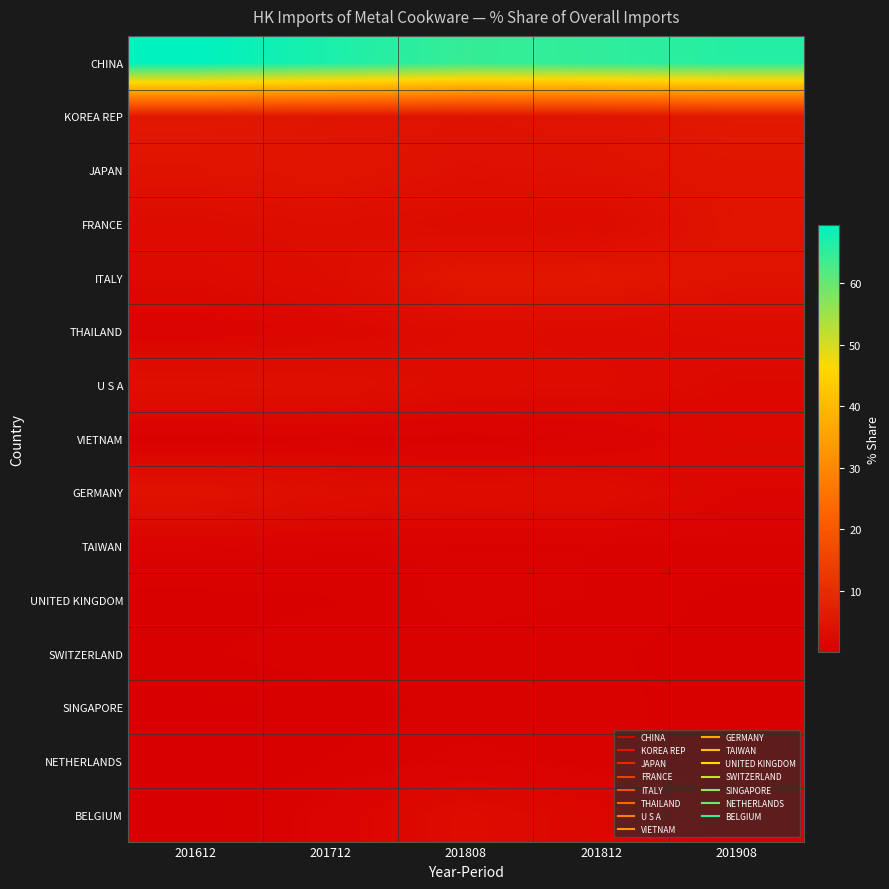

Reading right to left, what are all the values shown in this chart?

CHINA: 201908=66.0	201812=64.9	201808=64.3	201712=66.8	201612=69.3
KOREA REP: 201908=5.9	201812=4.8	201808=4.4	201712=5.0	201612=5.7
JAPAN: 201908=4.9	201812=4.2	201808=4.0	201712=4.9	201612=4.6
FRANCE: 201908=4.7	201812=2.7	201808=2.8	201712=3.4	201612=2.9
ITALY: 201908=4.4	201812=5.4	201808=5.3	201712=3.0	201612=2.5
THAILAND: 201908=2.8	201812=2.6	201808=2.7	201712=1.9	201612=1.2
U S A: 201908=2.2	201812=2.7	201808=2.8	201712=3.8	201612=4.0
VIETNAM: 201908=2.2	201812=1.1	201808=0.8	201712=1.0	201612=0.5
GERMANY: 201908=1.6	201812=3.1	201808=3.0	201712=3.4	201612=4.6
TAIWAN: 201908=0.9	201812=0.9	201808=0.9	201712=1.0	201612=1.1
UNITED KINGDOM: 201908=0.5	201812=0.9	201808=1.0	201712=0.6	201612=0.5
SWITZERLAND: 201908=0.5	201812=0.7	201808=0.8	201712=0.8	201612=0.6
SINGAPORE: 201908=0.4	201812=0.8	201808=0.8	201712=0.5	201612=0.3
NETHERLANDS: 201908=0.4	201812=0.8	201808=1.0	201712=0.7	201612=0.1
BELGIUM: 201908=0.3	201812=1.9	201808=2.8	201712=1.2	201612=0.1